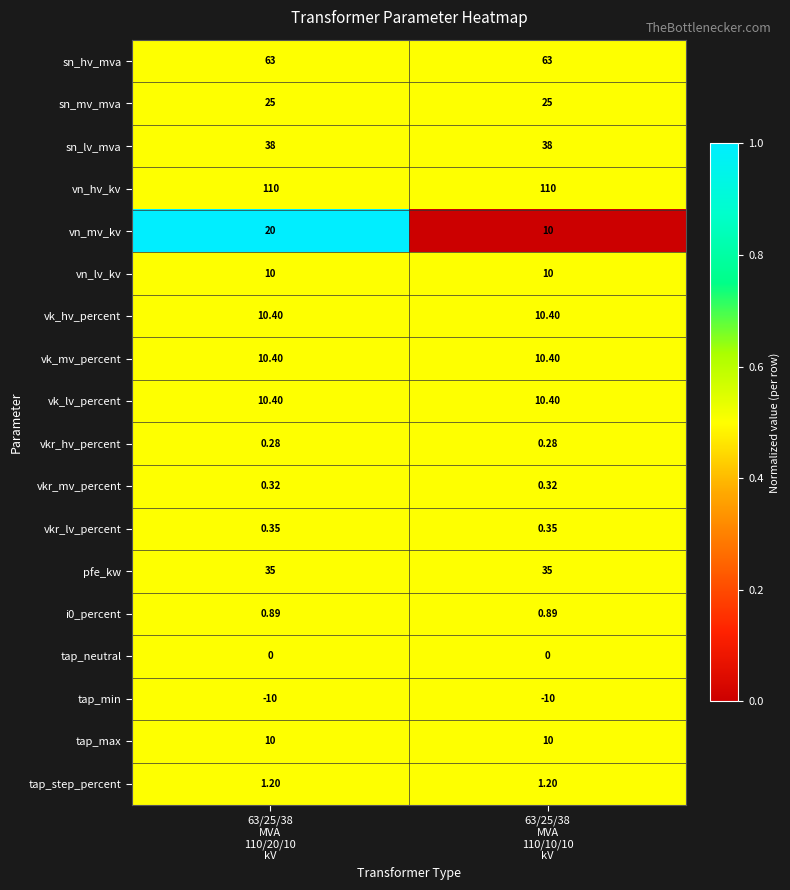

Which series has the widest spread of values?

vn_mv_kv